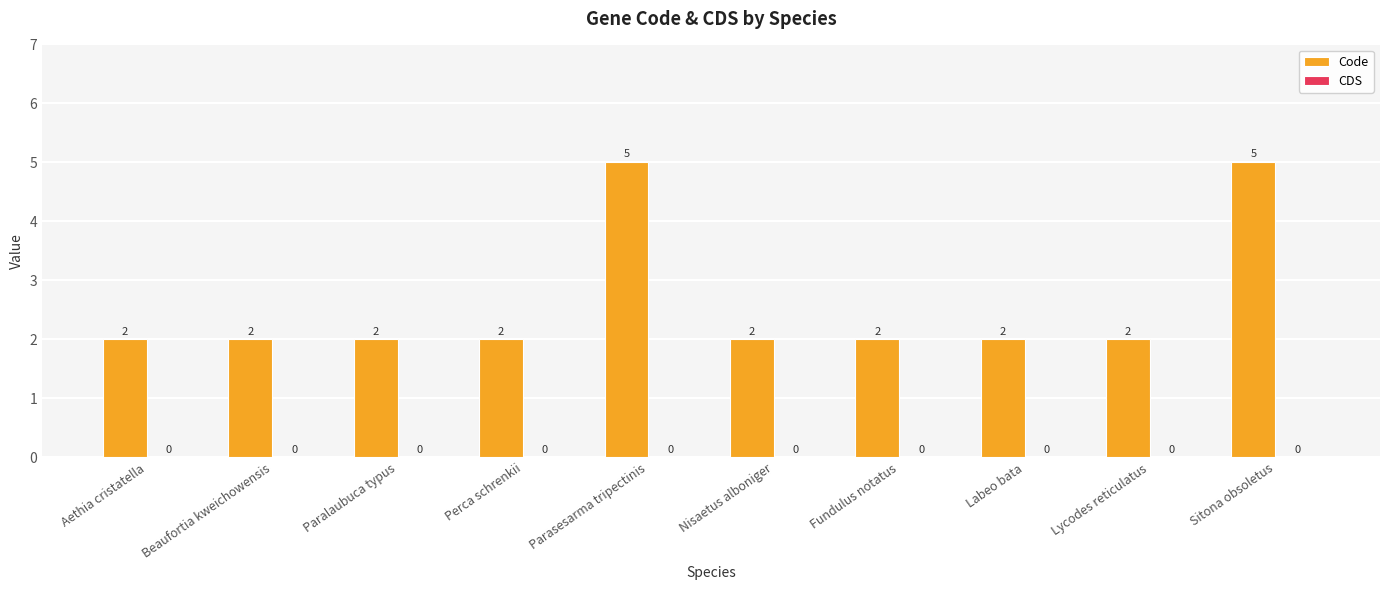

How many data points does each series have?

10